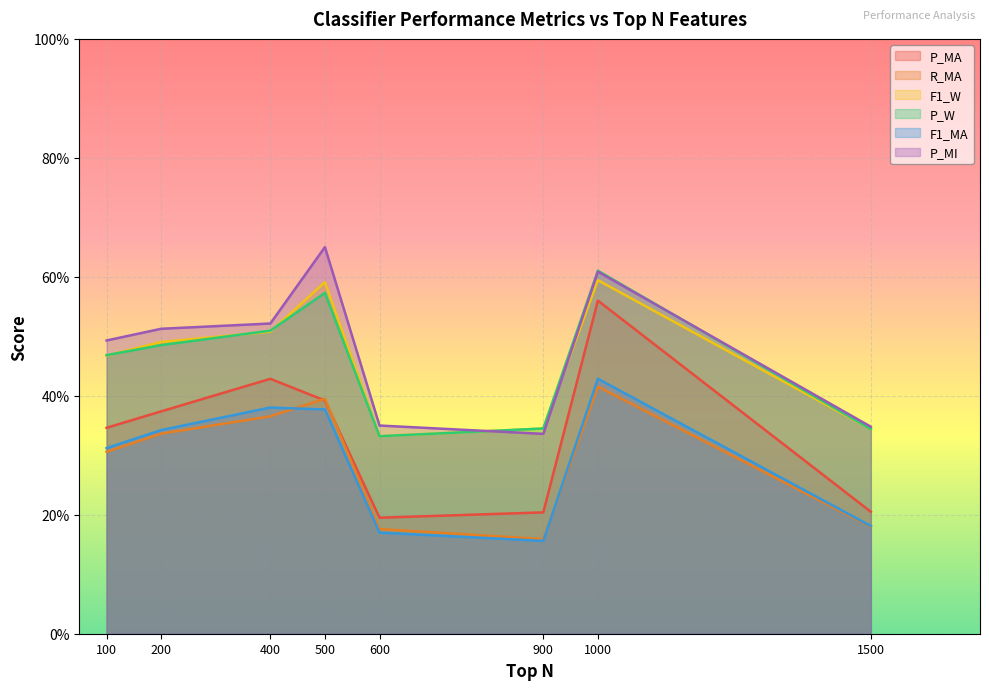

Does the chart display data point markers on the line(s)?

No